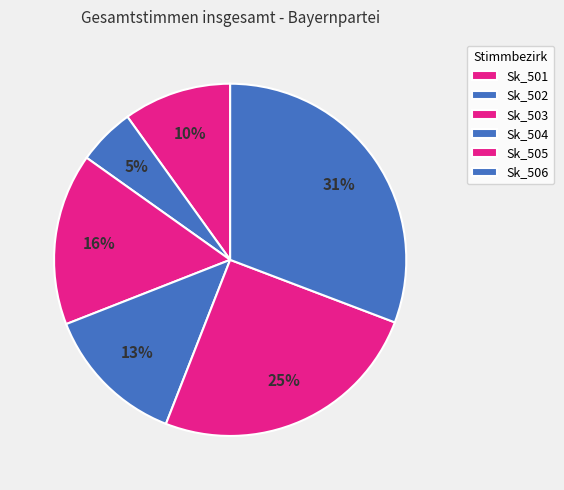

Is it true that Sk_503 is 16% of the pie?

True